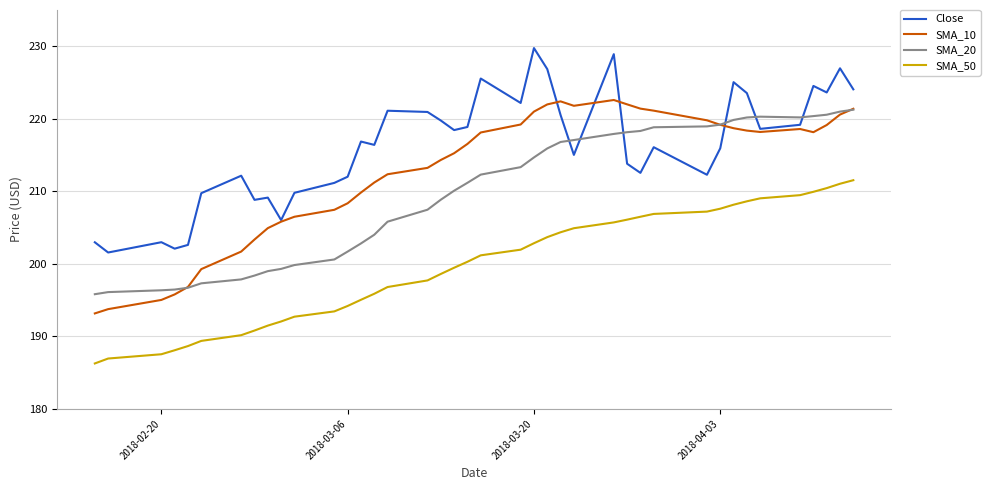

True or false: Close and SMA_20 intersect in this chart.

True